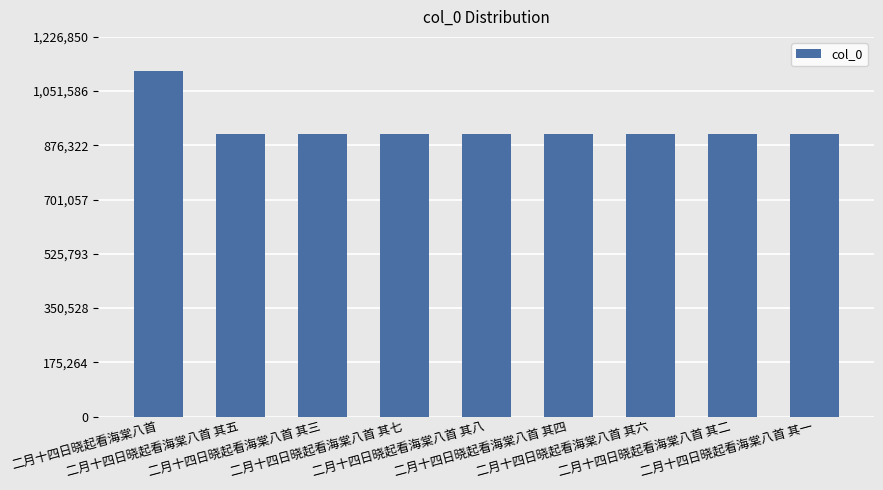

Does the chart contain stacked bars?

No